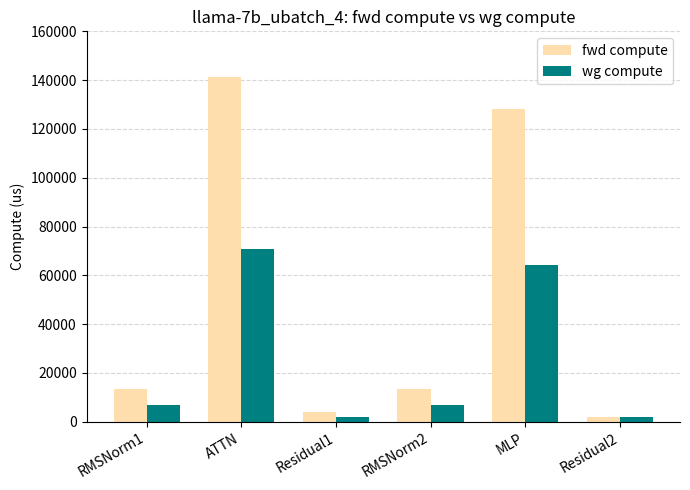

The value of wg compute at RMSNorm2 is 6791.1. True or false?

True